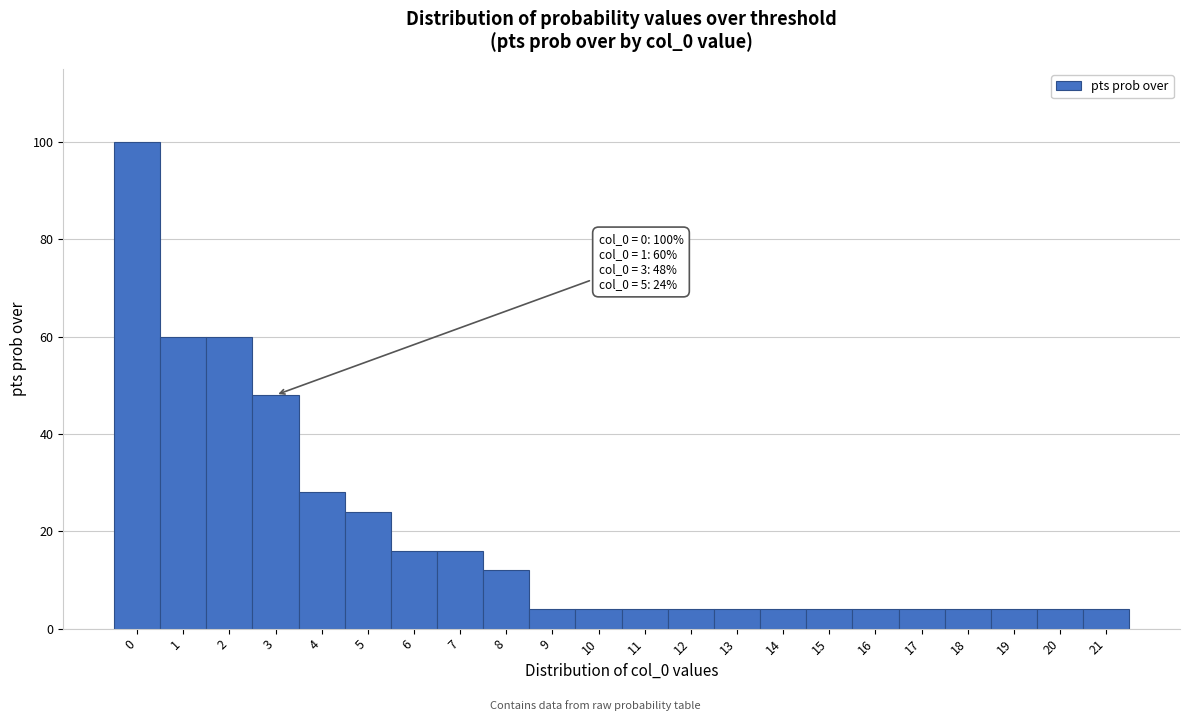

Over which range of the x-axis is the bar tallest?

-0.5 to 0.5